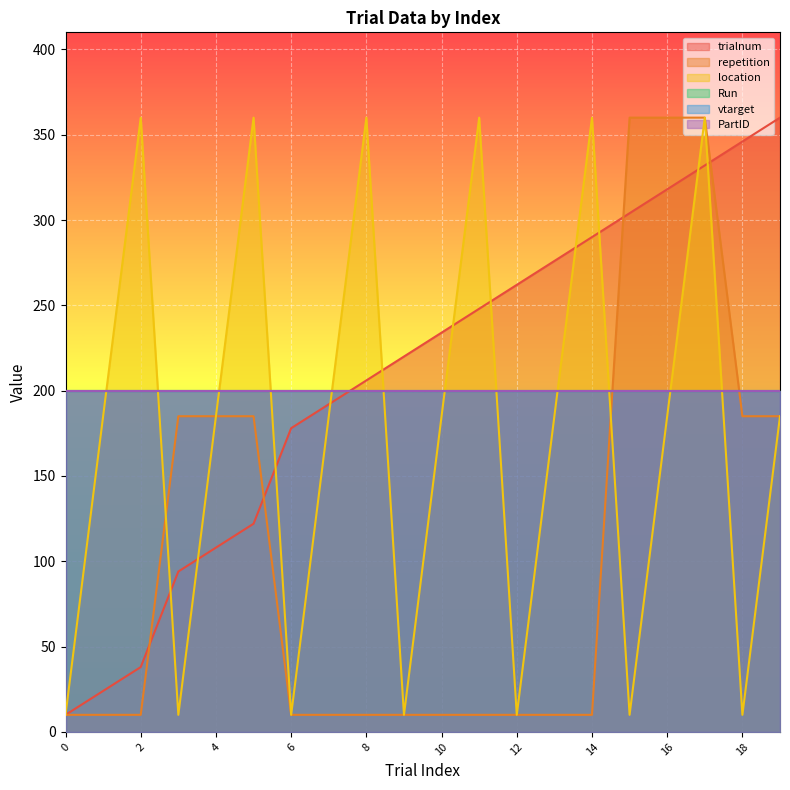

True or false: location has more than 0 points higher than both neighbors.

True